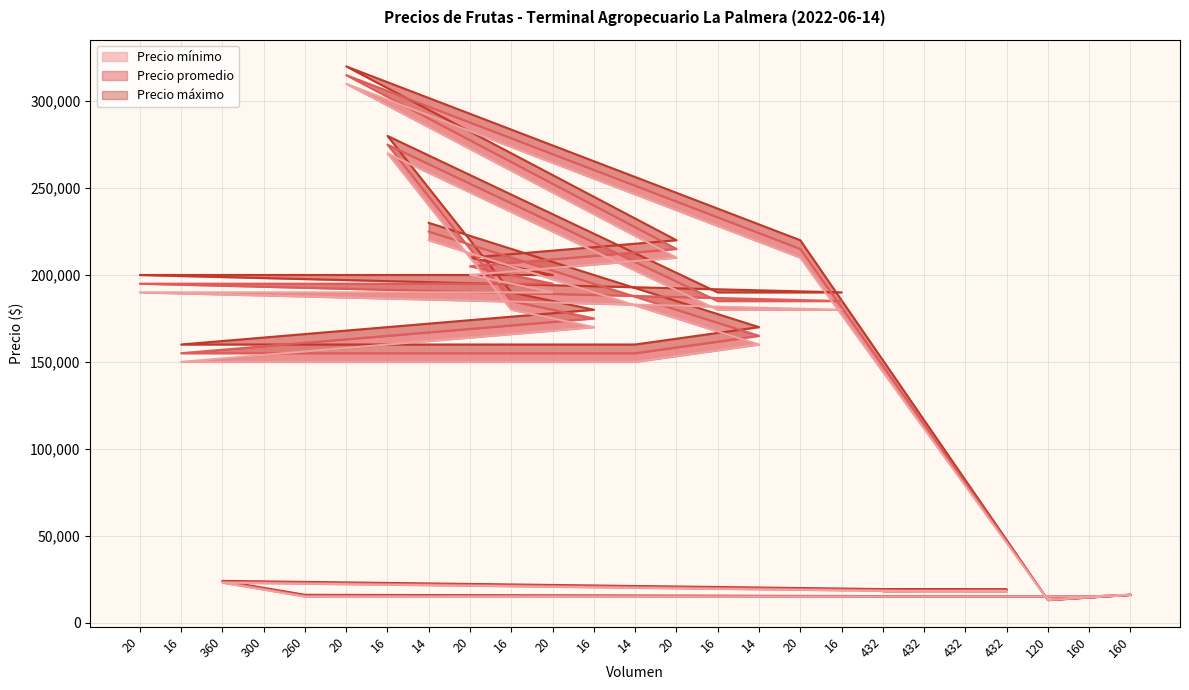

What is the total value across all series at 20?

585000